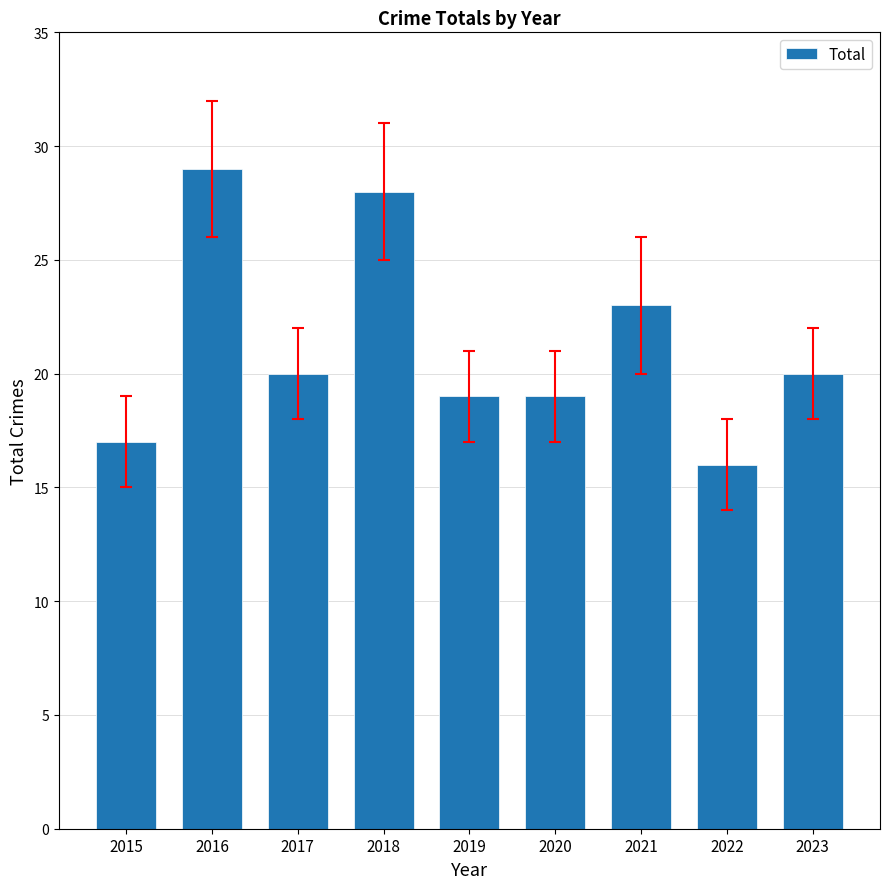

Where does the data first go above 20?

2016